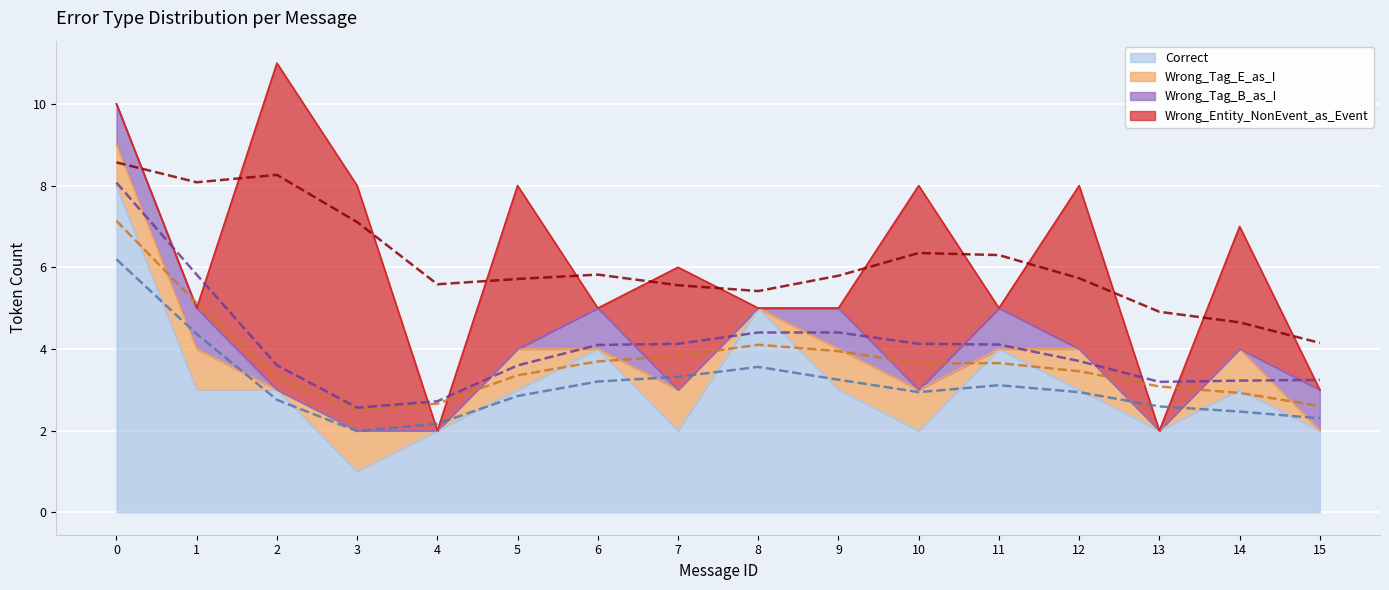

How many interior local valleys does the Wrong_Tag_E_as_I series have?

6